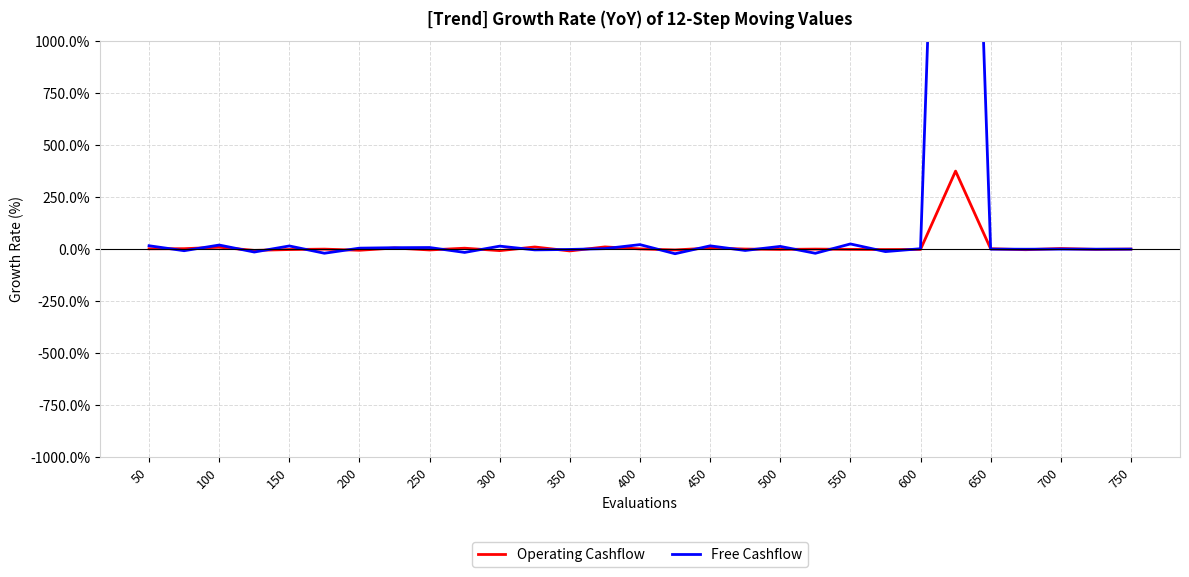

What is the highest value of the Operating Cashflow series?

374.9